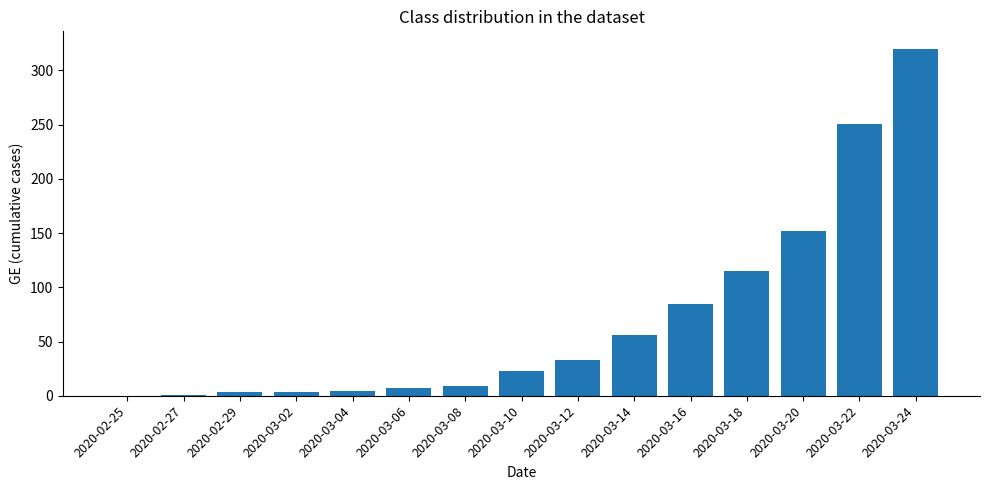

What is the sum of all values?

1062